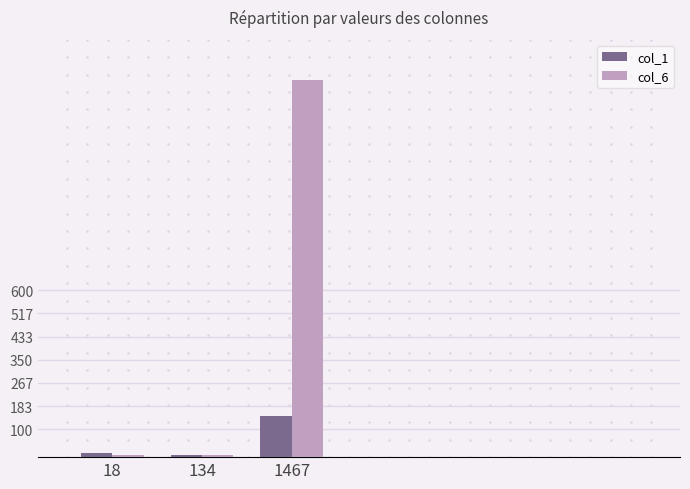

Which series has the widest spread of values?

col_6